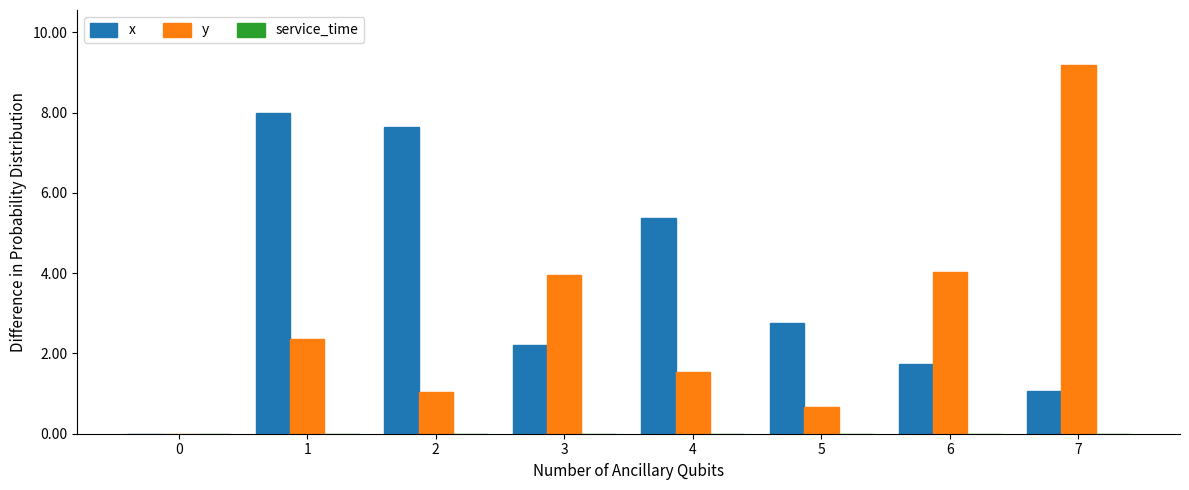

Are the bars grouped side by side (vs. stacked)?

Yes